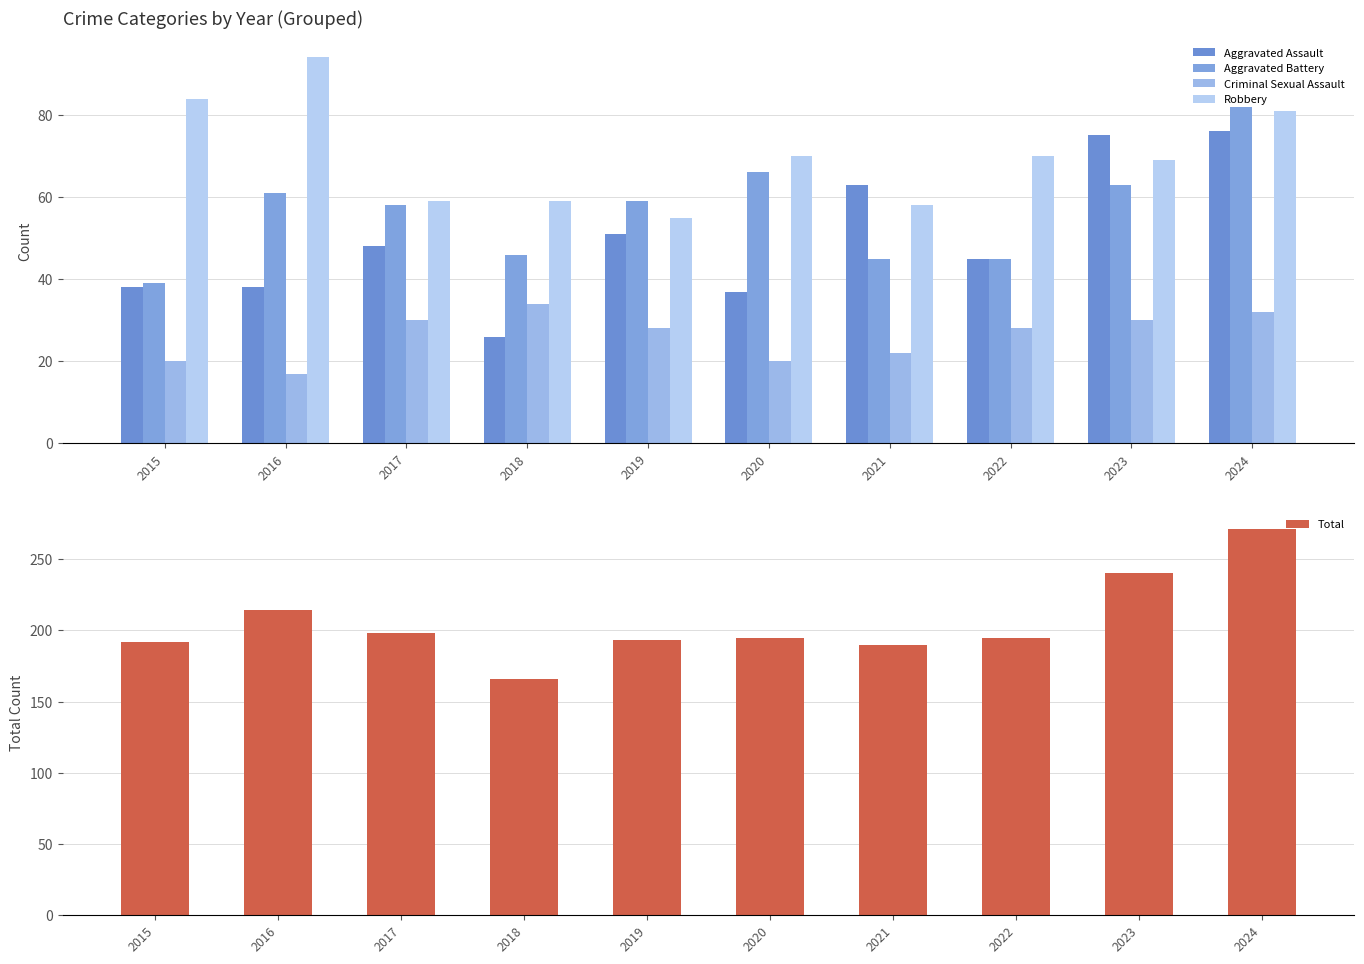

Is it true that Robbery equals 102 at 2021?

False